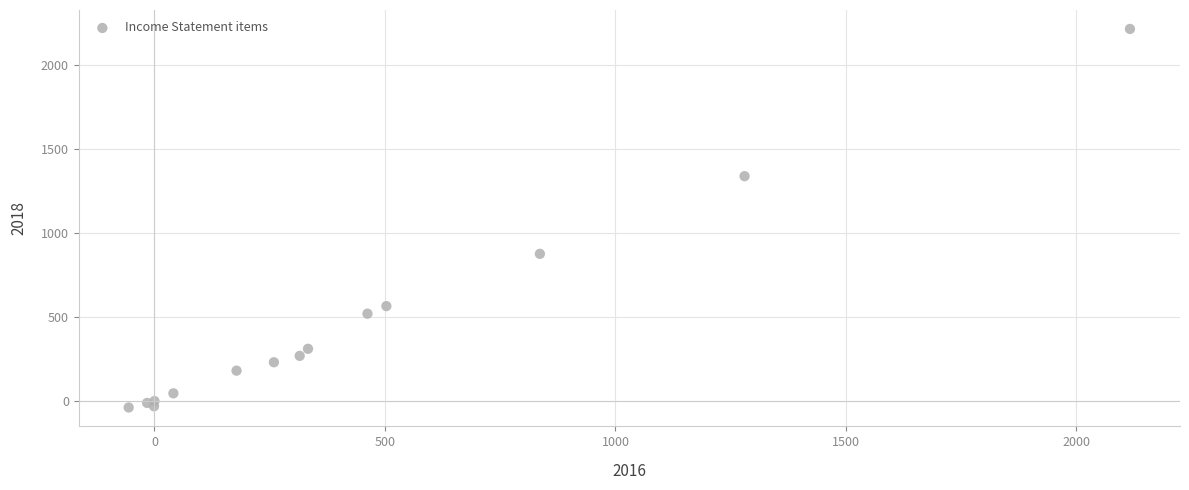

What Y value in the scatter plot is closest to 1088?

876